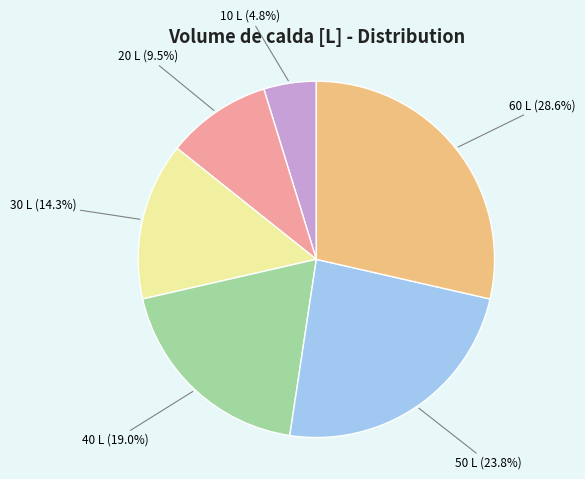

What is the ratio of the value at 30 L to the value at 60 L?

0.5